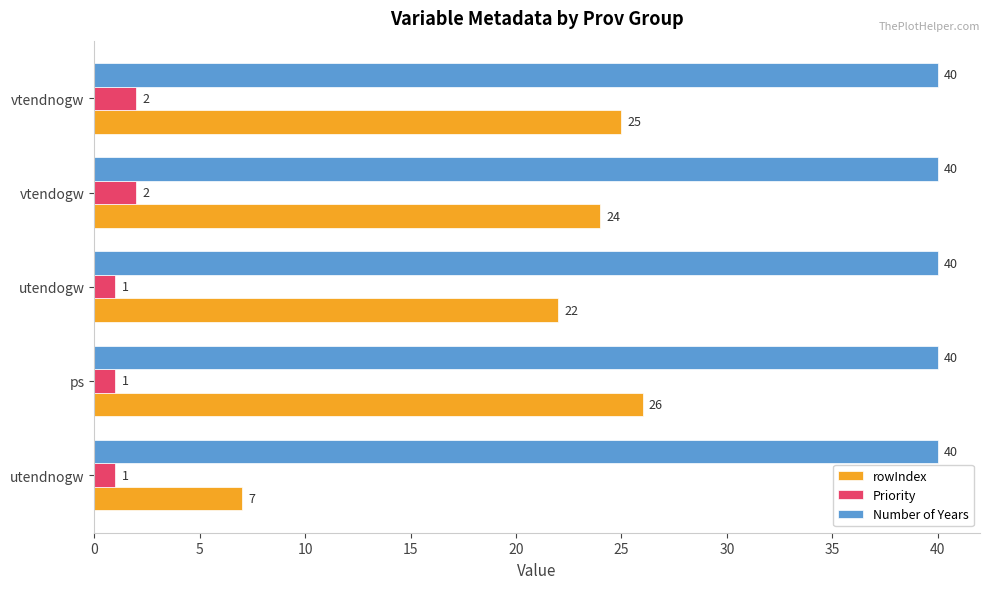

What is the sum of all rowIndex values?

104